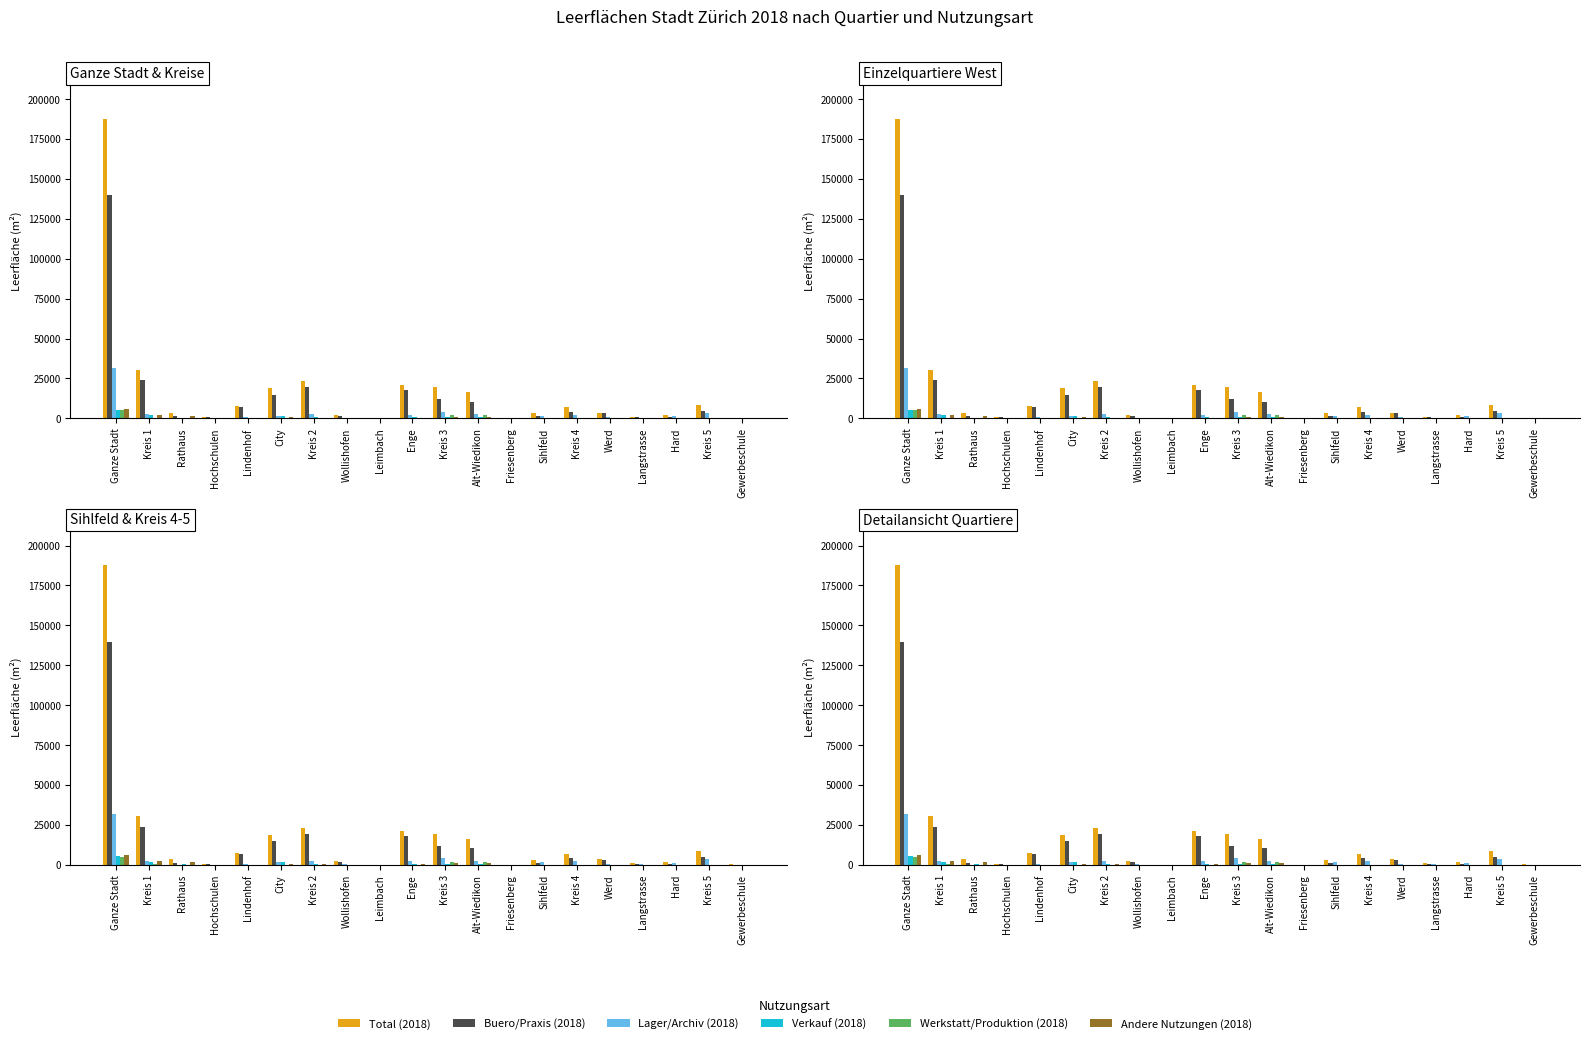

The value of Werkstatt/Produktion (2018) at Kreis 4 is 69. True or false?

False